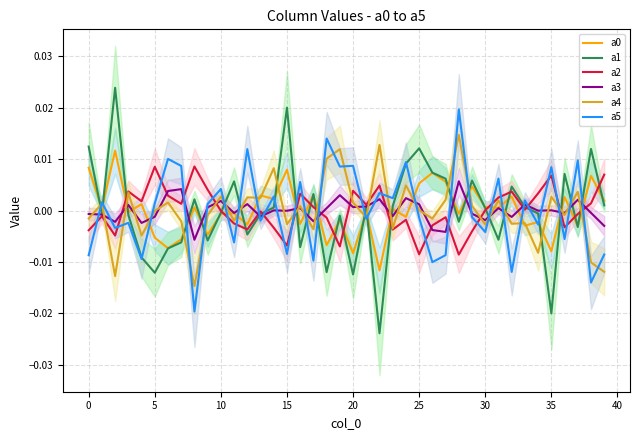

Does the chart display data point markers on the line(s)?

No